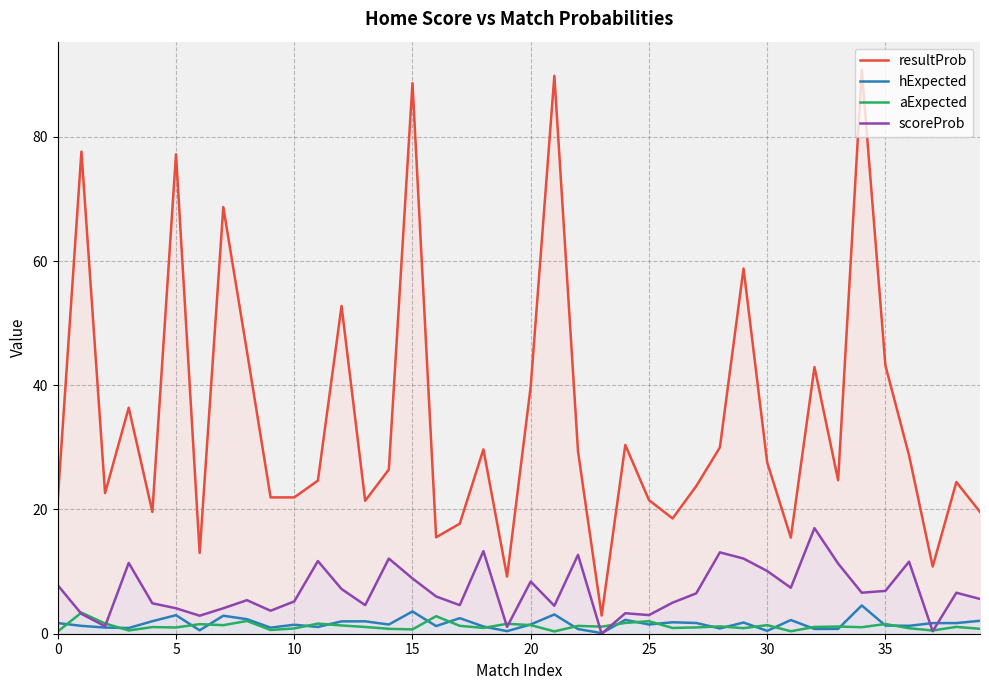

What is the total value across all series at 11?

39.1